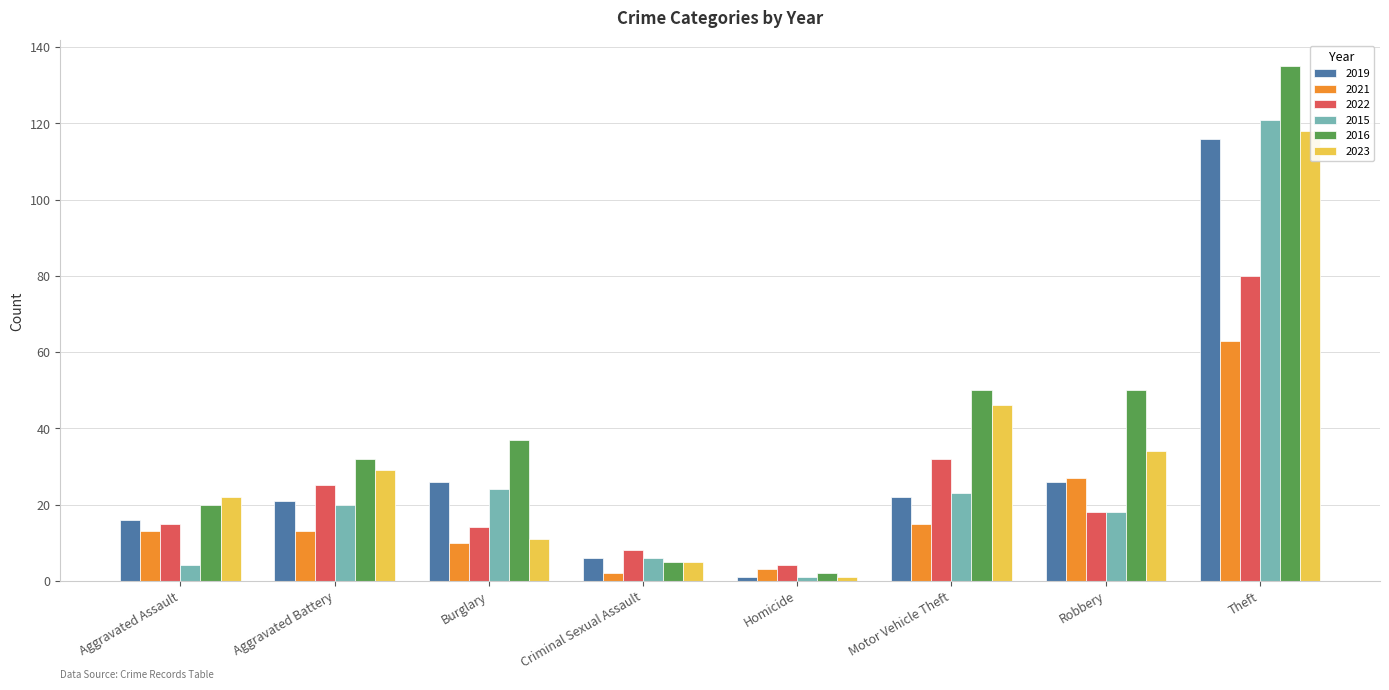

How many groups of bars are there?

8